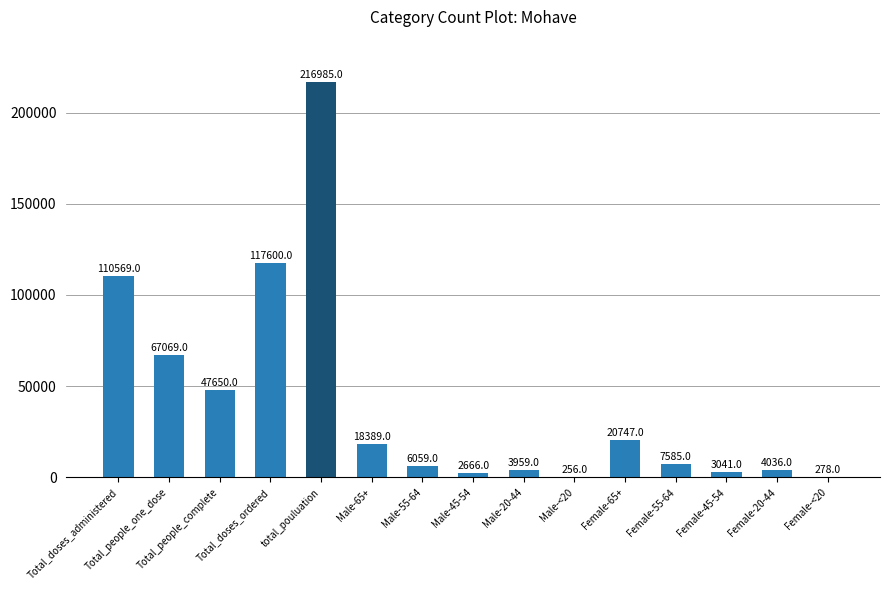

What value does the data have at total_pouluation, to the nearest 100?

217000